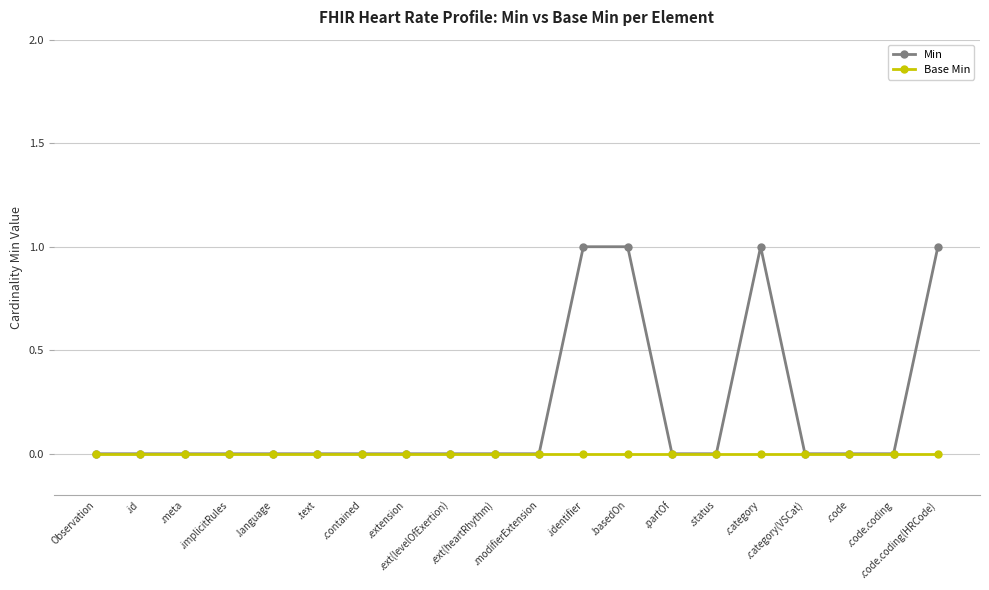

Which series has the largest total across all categories?

Min